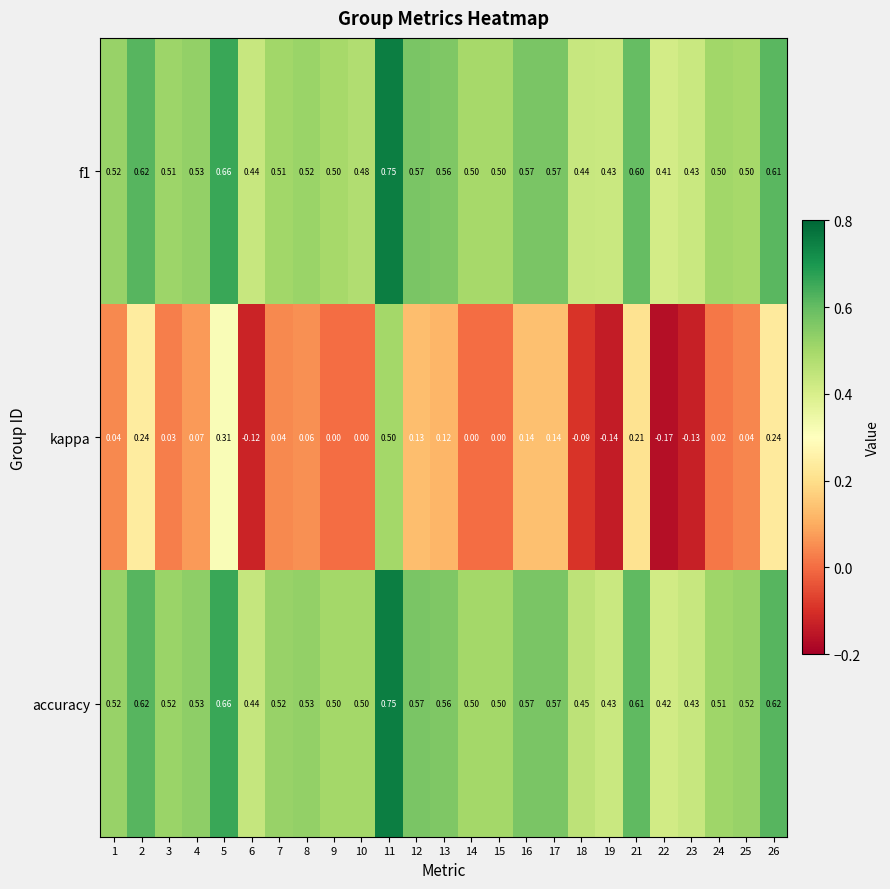

Which series has the largest range (max minus min)?

kappa